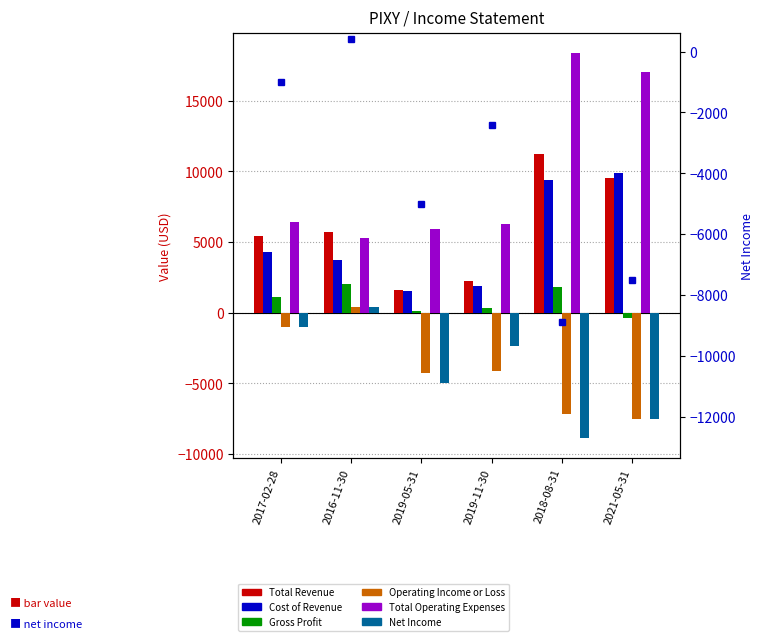

At which category is the sum across all series the highest?

2018-08-31